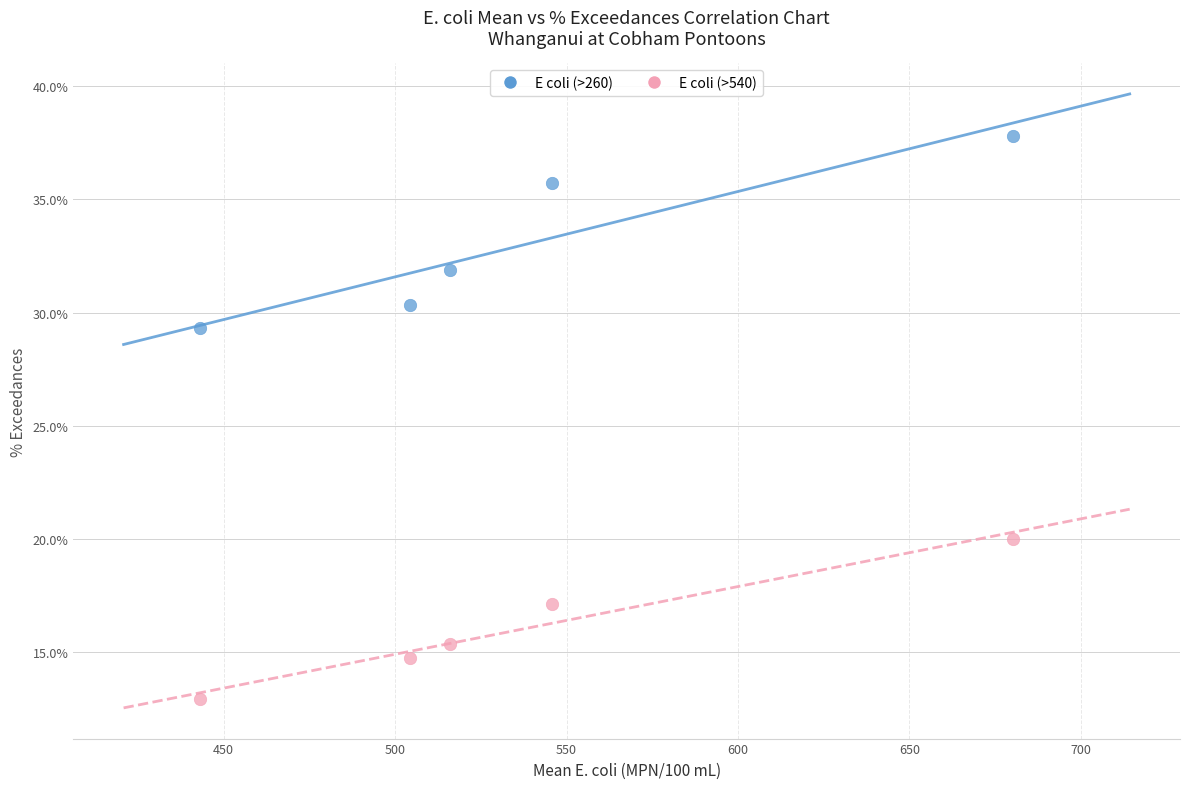

Which series reaches the minimum Y coordinate?

E coli (>540)